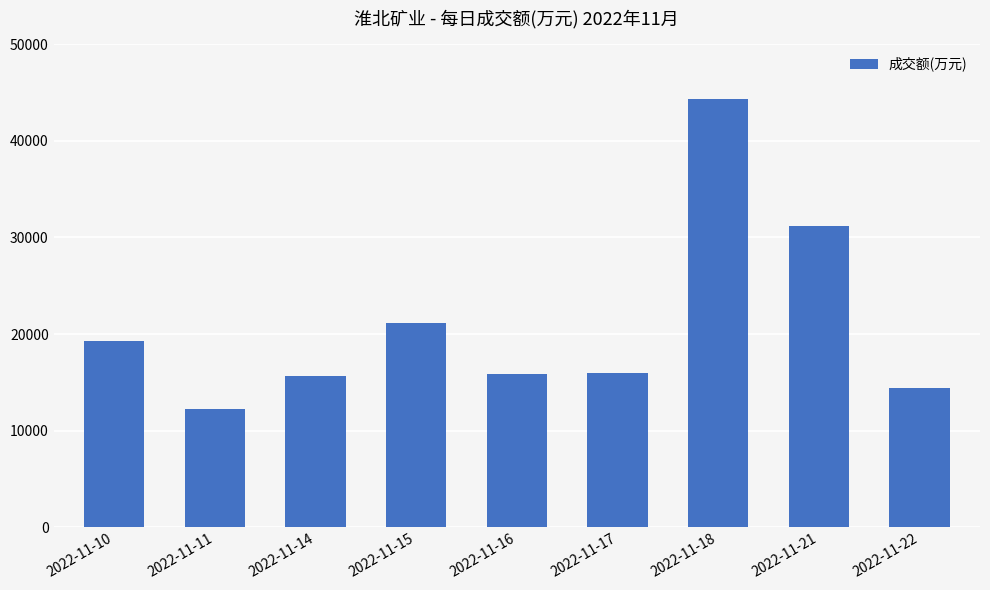

Is it true that the value at 2022-11-16 is 23647?

False